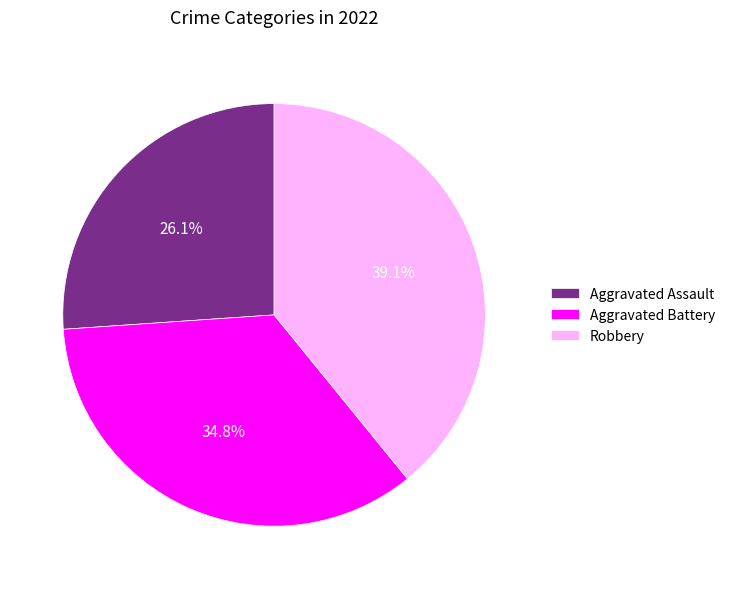

Approximately how many times larger is the value at Aggravated Battery compared to Aggravated Assault?

1.3